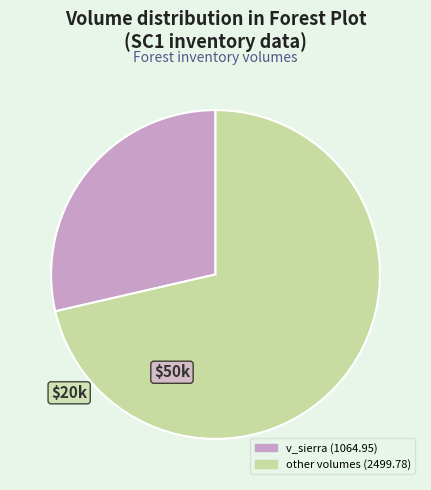

Is there a majority slice in this chart?

Yes